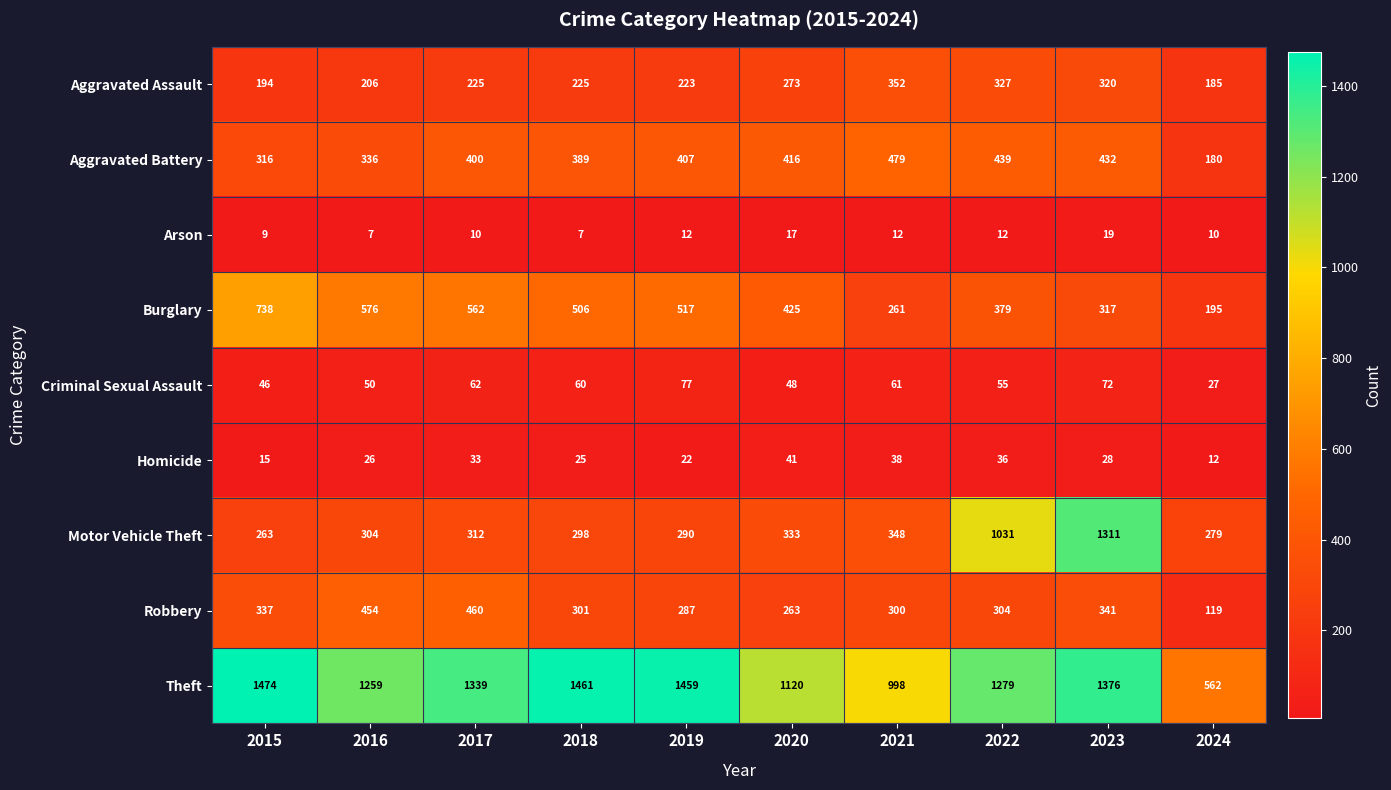

What is the greatest value displayed?

1474